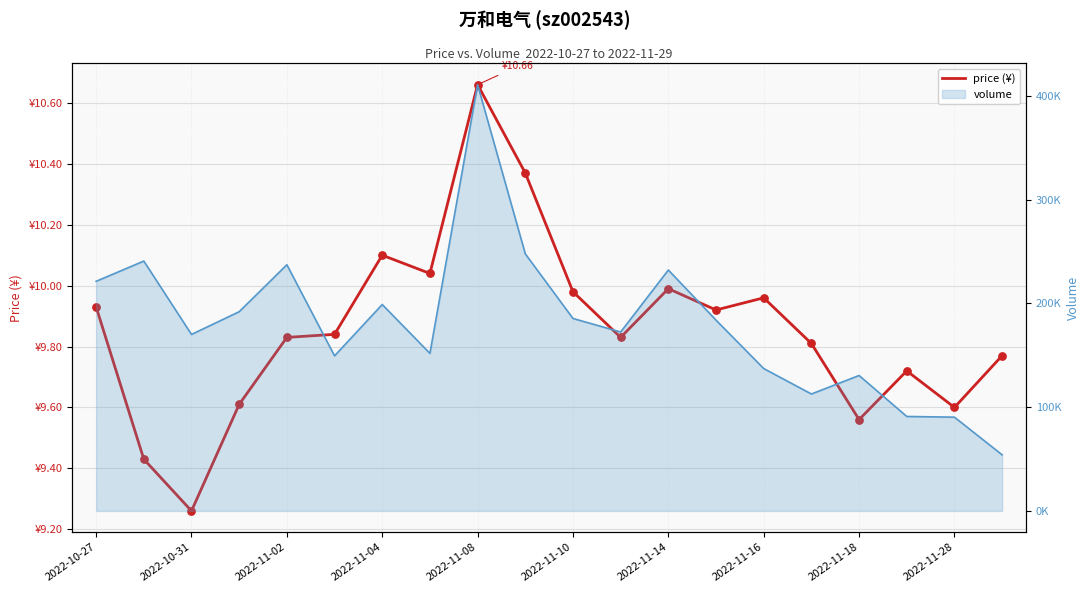

Which has a higher value, 2022-11-16 or 2022-11-14?

2022-11-14